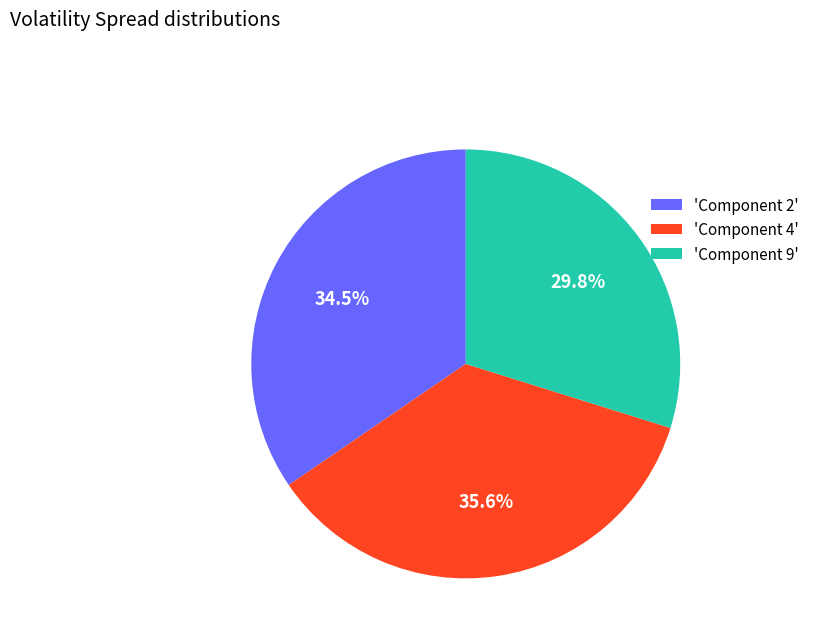

What is the smallest slice in the pie chart?

'Component 9'